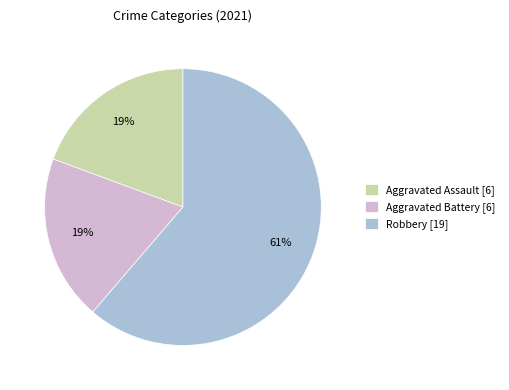

Which slice is the largest?

Robbery [19]